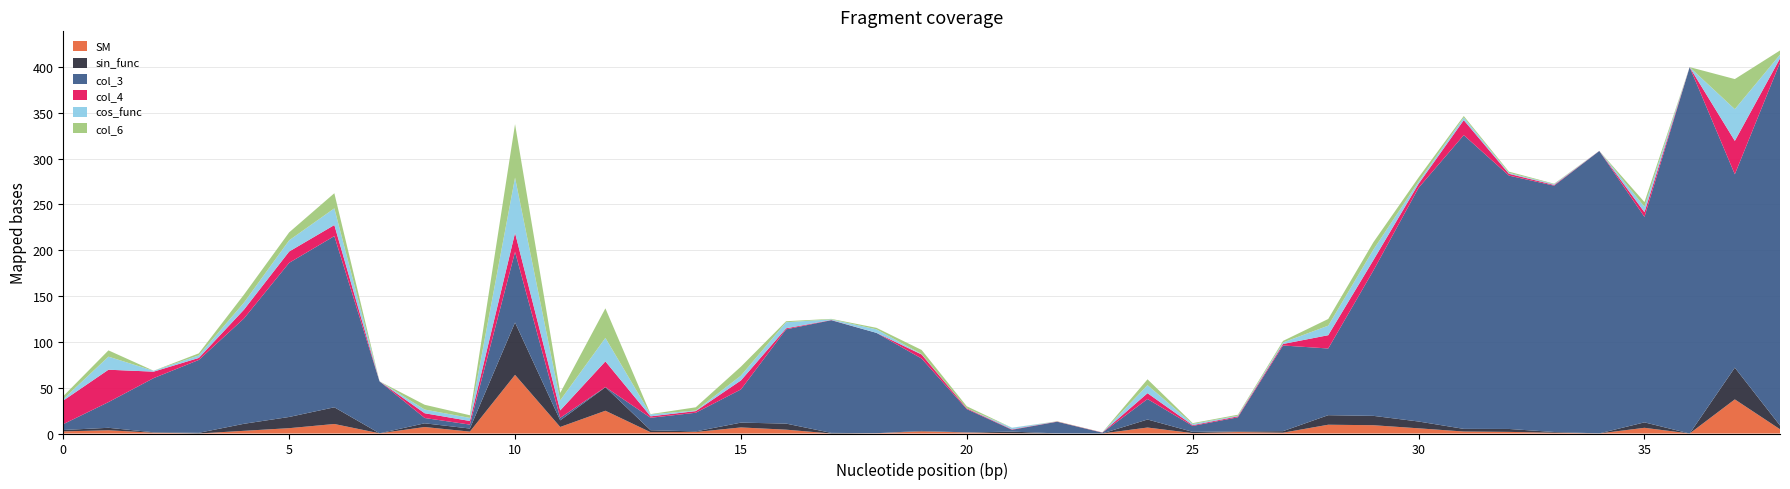

What is the maximum value for SM?

64.0